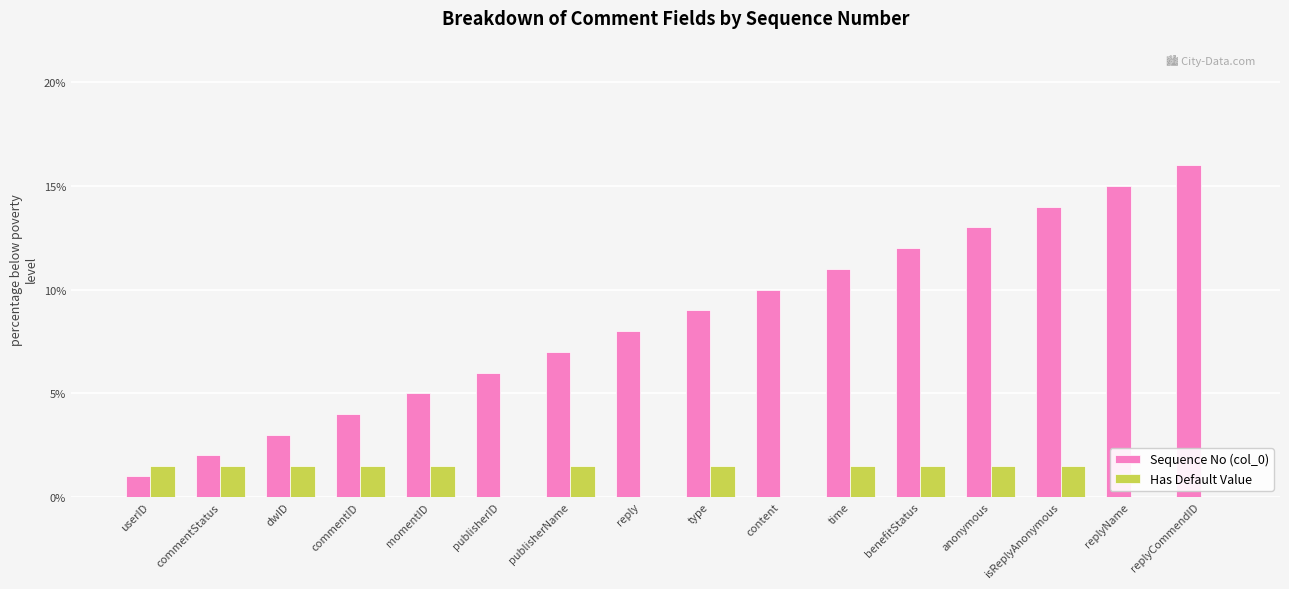

What is the sum of the Sequence No (col_0) values at anonymous and isReplyAnonymous?

27.0